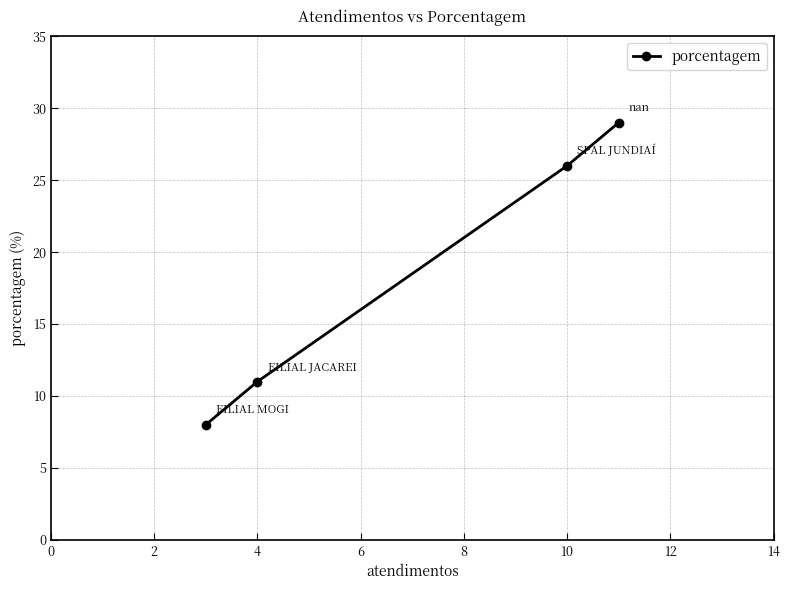

What is the sum of the values at 10 and 4?

37